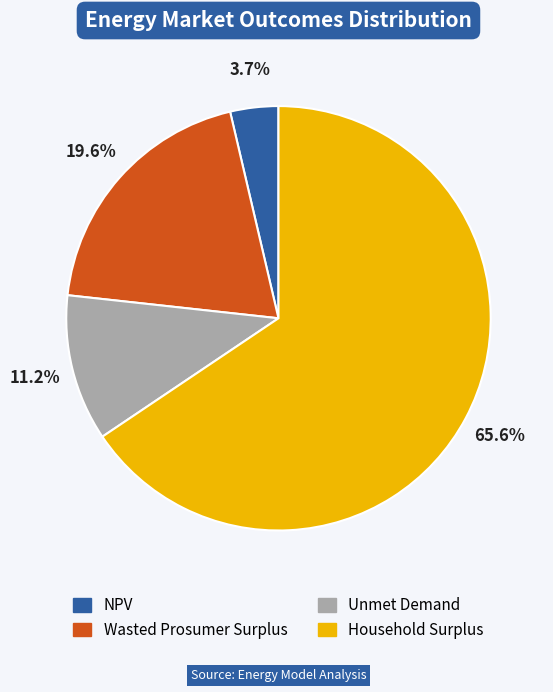

Which category accounts for the majority?

Household Surplus